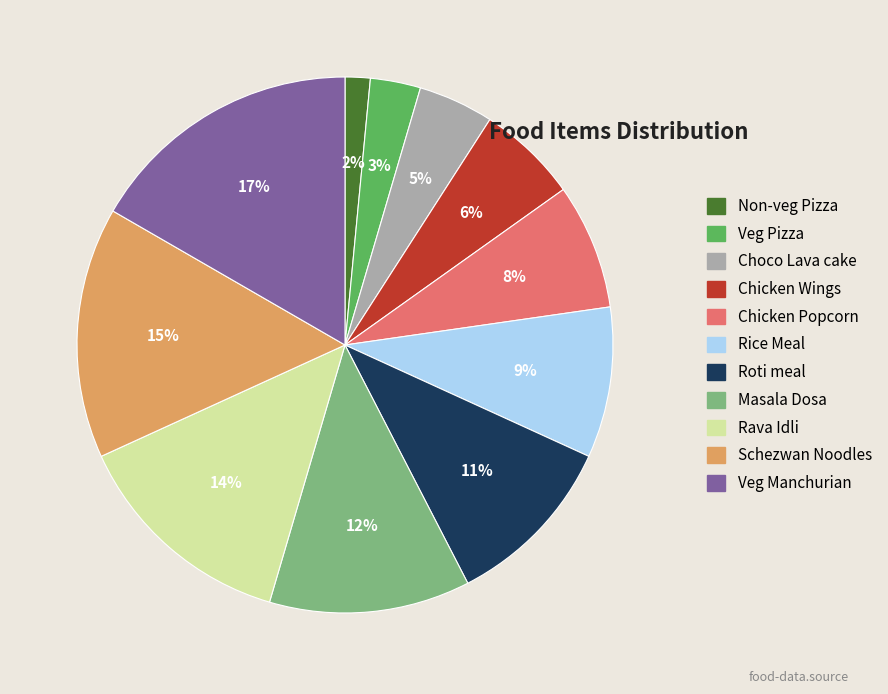

Is it true that Rava Idli is 14% of the pie?

True